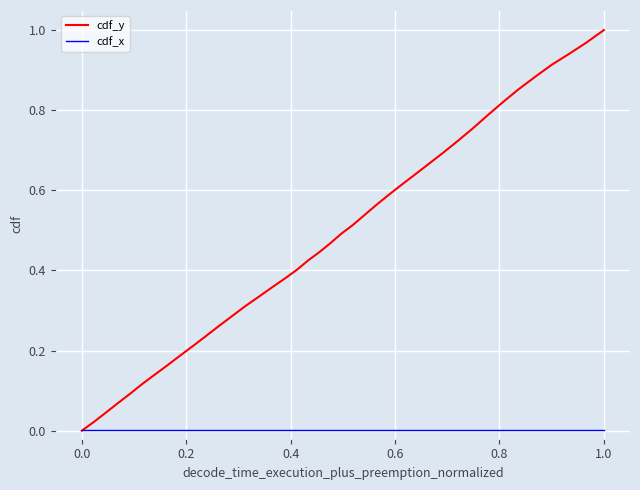

Rank the series by their average value, from lowest to highest.

cdf_x, cdf_y